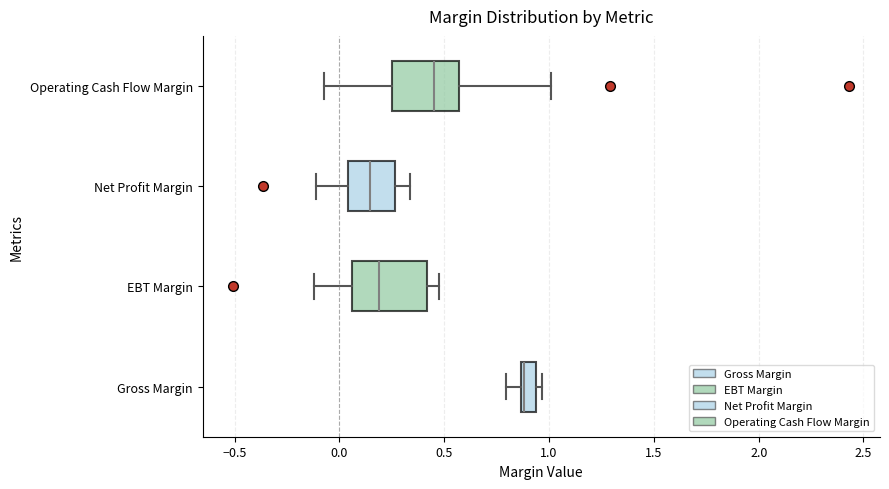

Where is the left edge of the box for Operating Cash Flow Margin on the x-axis? The values are not printed on the chart, so give them approximately, as read against the axis.

0.25